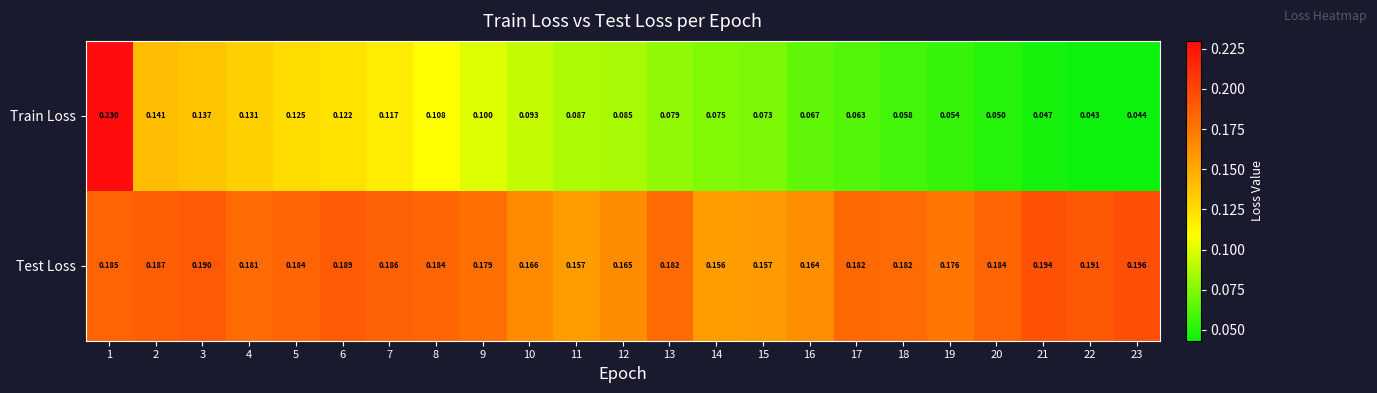

Between 5 and 21, which series saw the biggest shift?

Train Loss